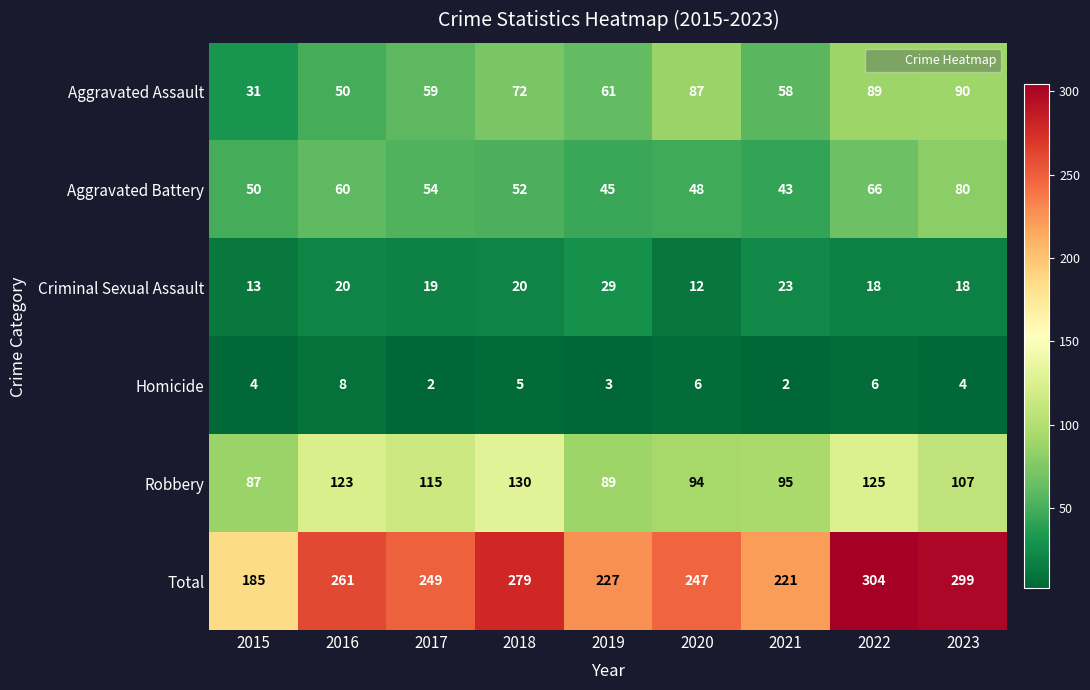

What is the maximum value for Aggravated Battery?

80